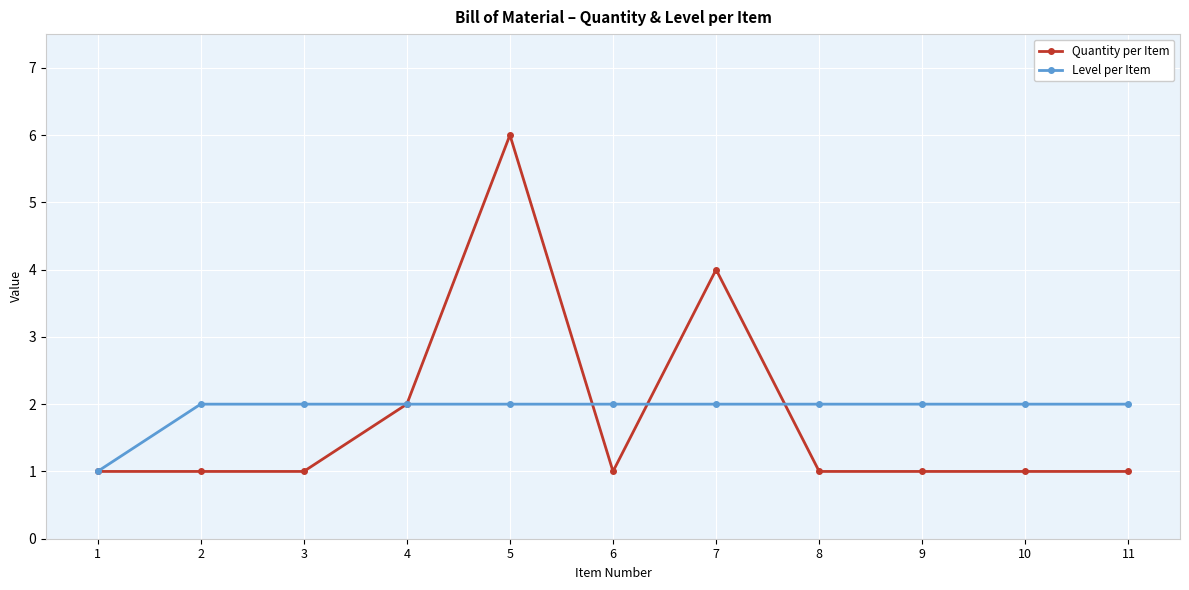

What are all the series names shown in the legend?

Quantity per Item, Level per Item